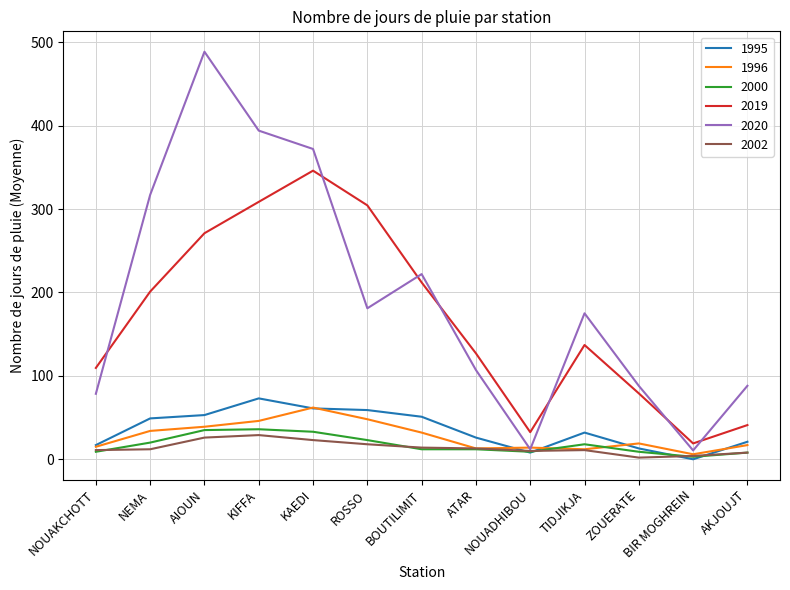

How many lines are shown in the chart?

6